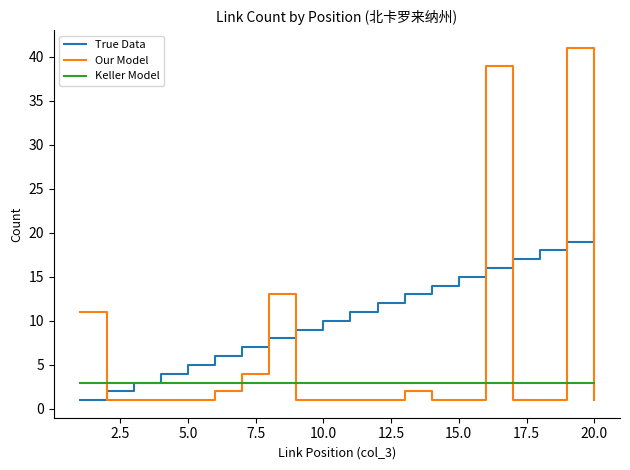

Which series has the largest range (max minus min)?

Our Model